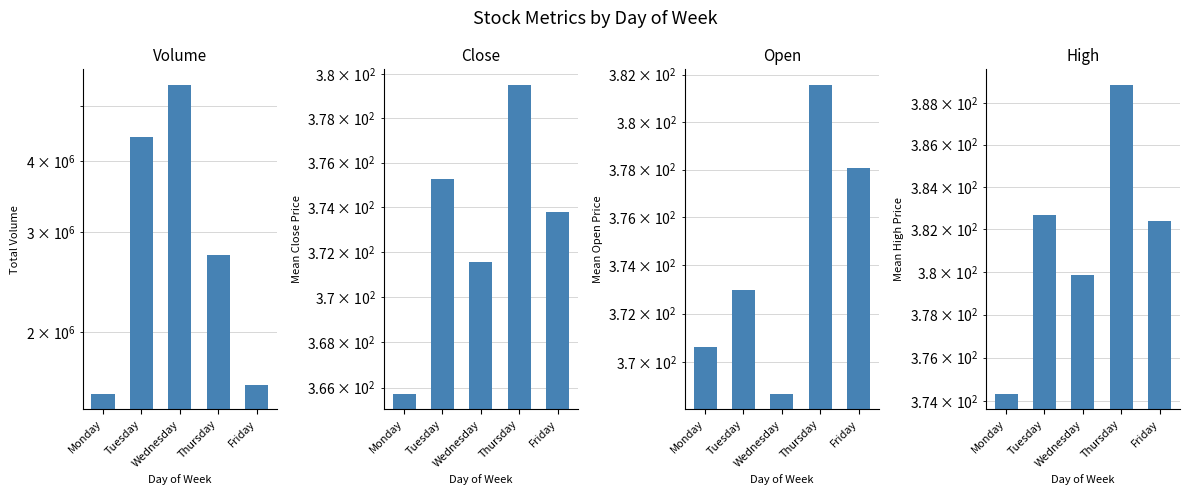

Where does the High series first go above 382?

Tuesday